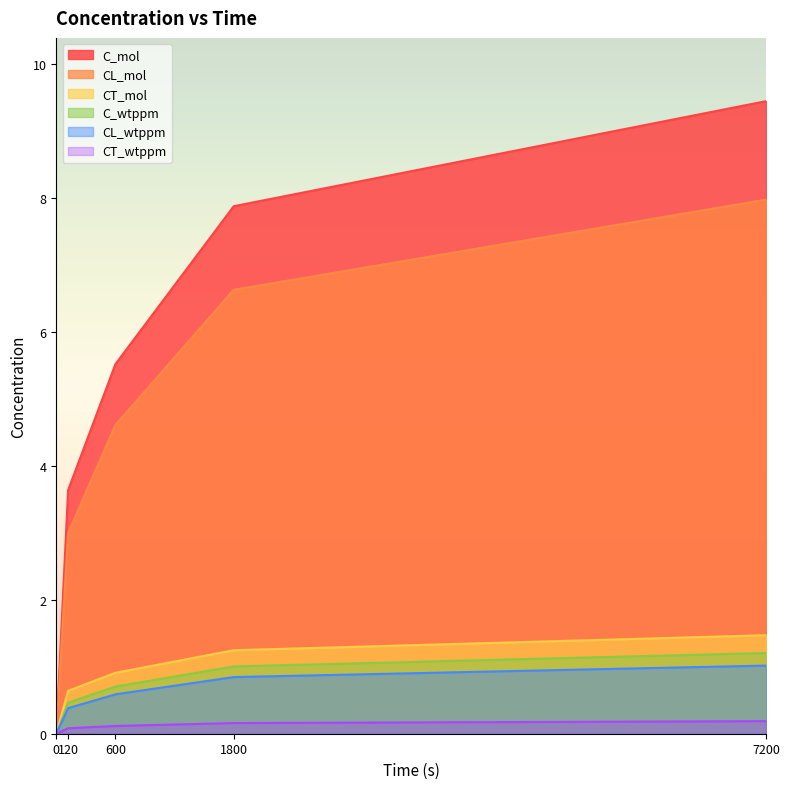

How many data points in C_wtppm are above 0?

4